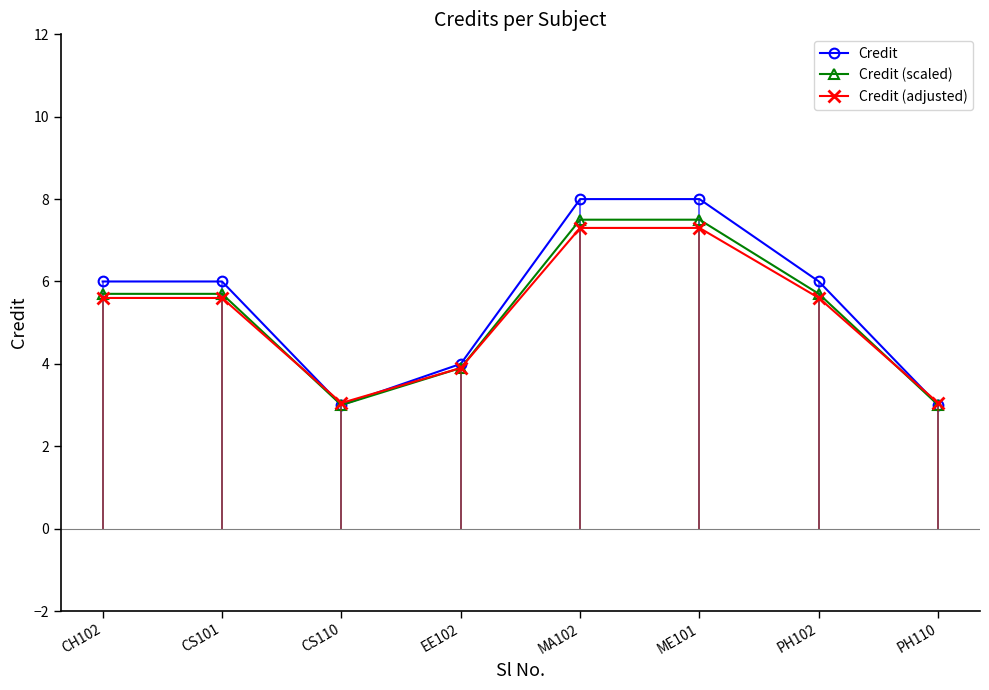

Is the value of Credit (adjusted) at CS110 greater than the value of Credit at EE102?

No